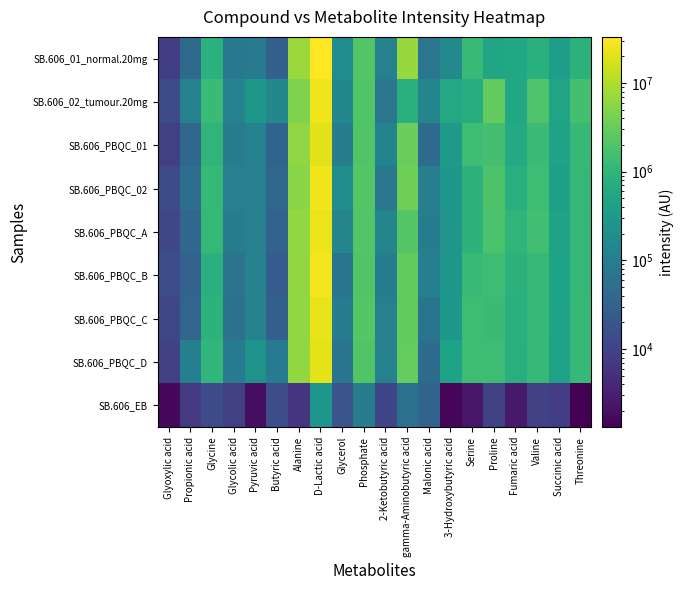

Rank the series at Proline from highest to lowest value.

SB.606_02_tumour.20mg, SB.606_PBQC_02, SB.606_PBQC_A, SB.606_PBQC_01, SB.606_PBQC_B, SB.606_PBQC_D, SB.606_PBQC_C, SB.606_01_normal.20mg, SB.606_EB